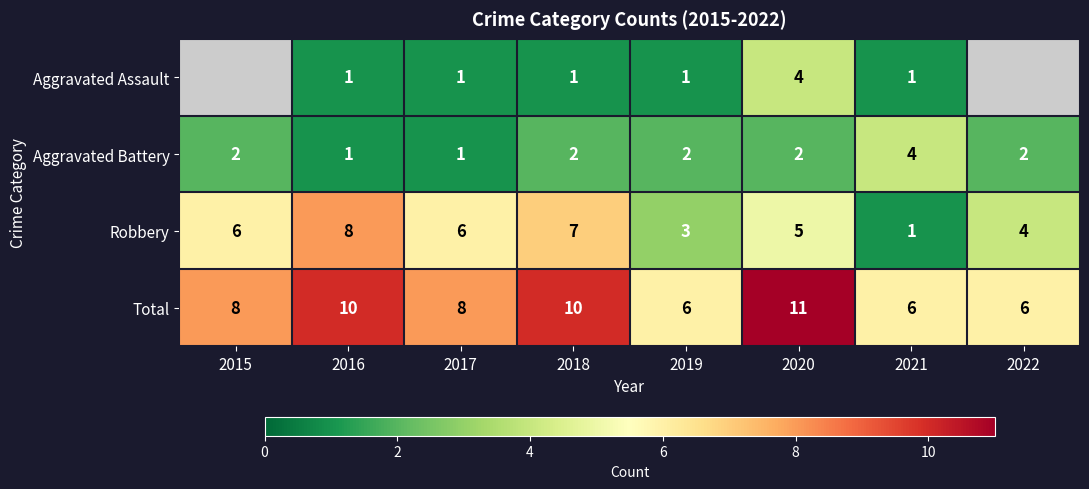

At which label does Total reach its peak?

2020